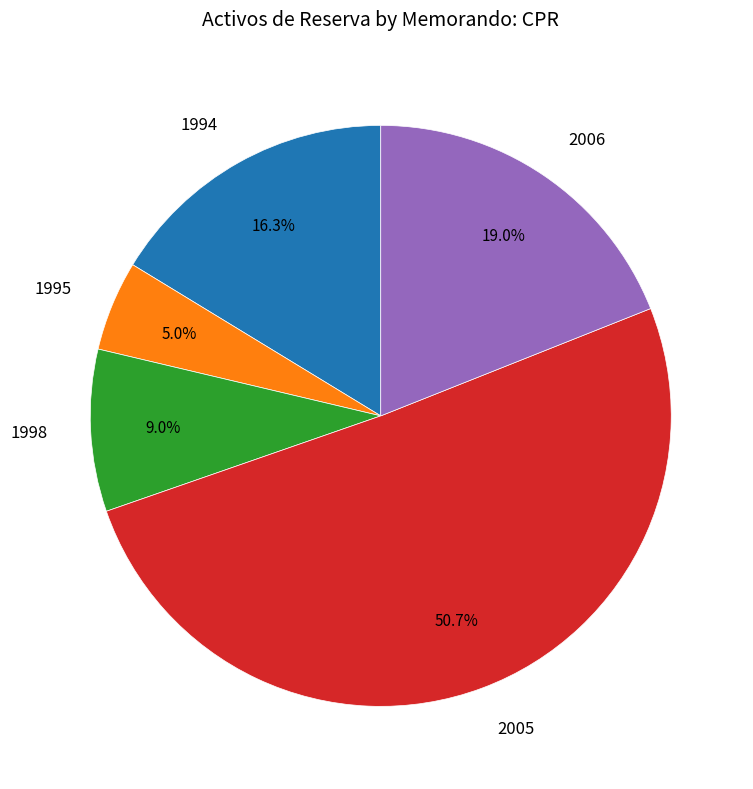

To the nearest percent, what is the average slice percentage?

20%